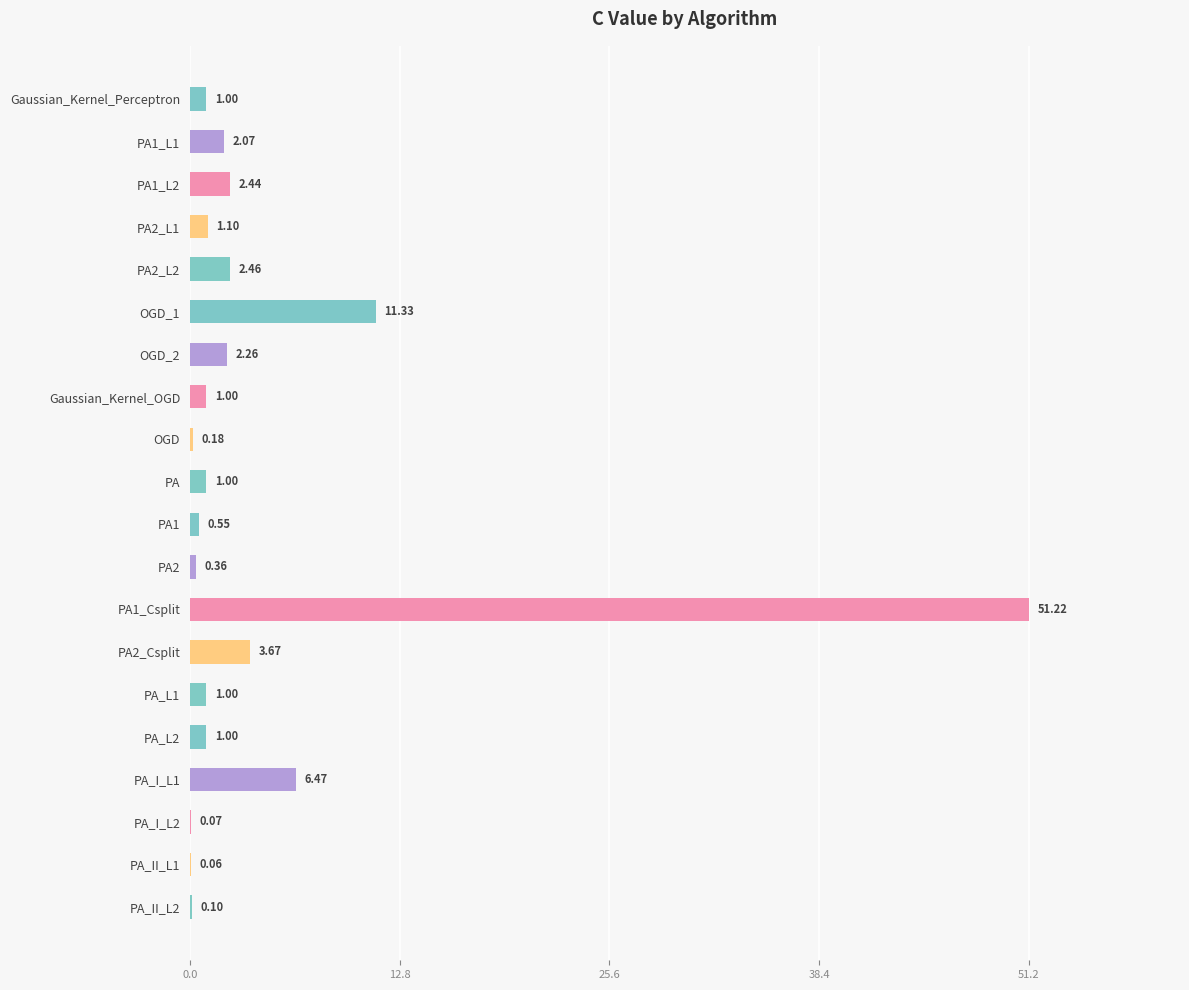

What is the change in value from Gaussian_Kernel_OGD to PA_II_L1?

-0.9